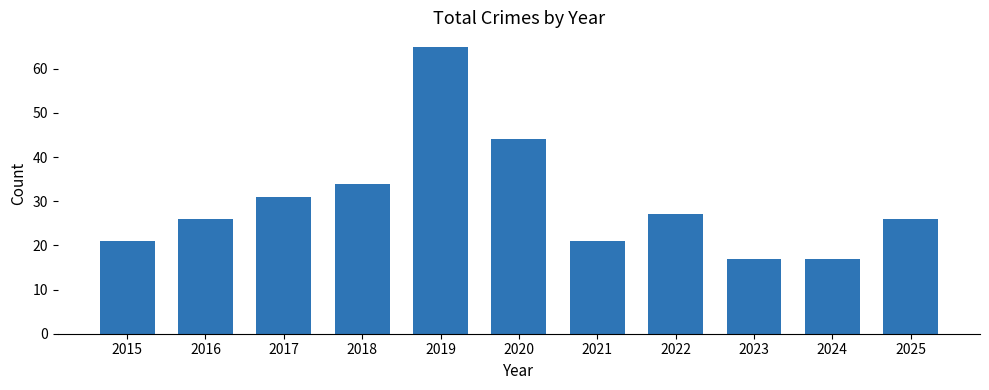

True or false: the data shows 33 at 2021.

False